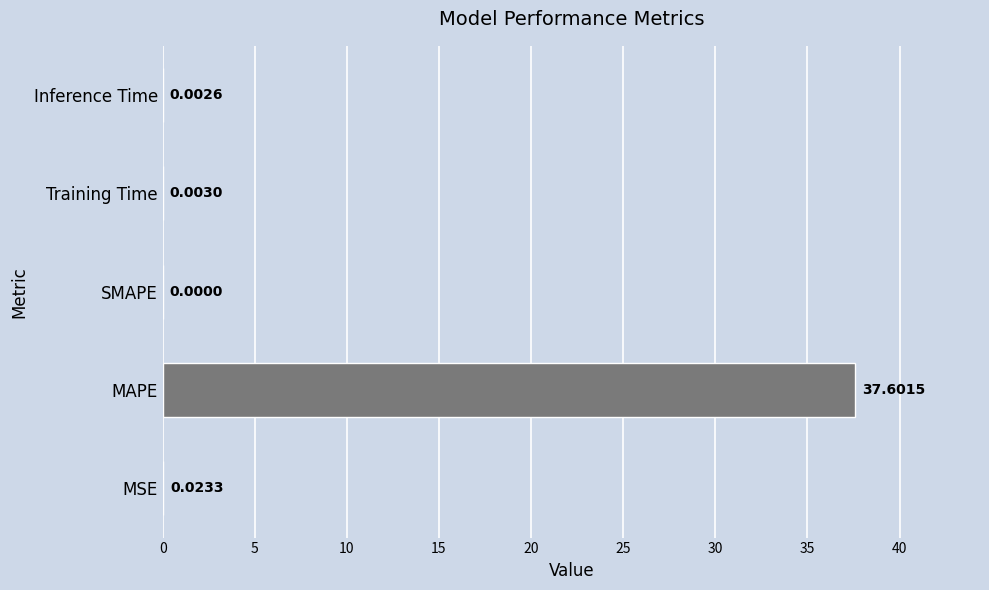

Where is the data nearest to the value 18?

MSE